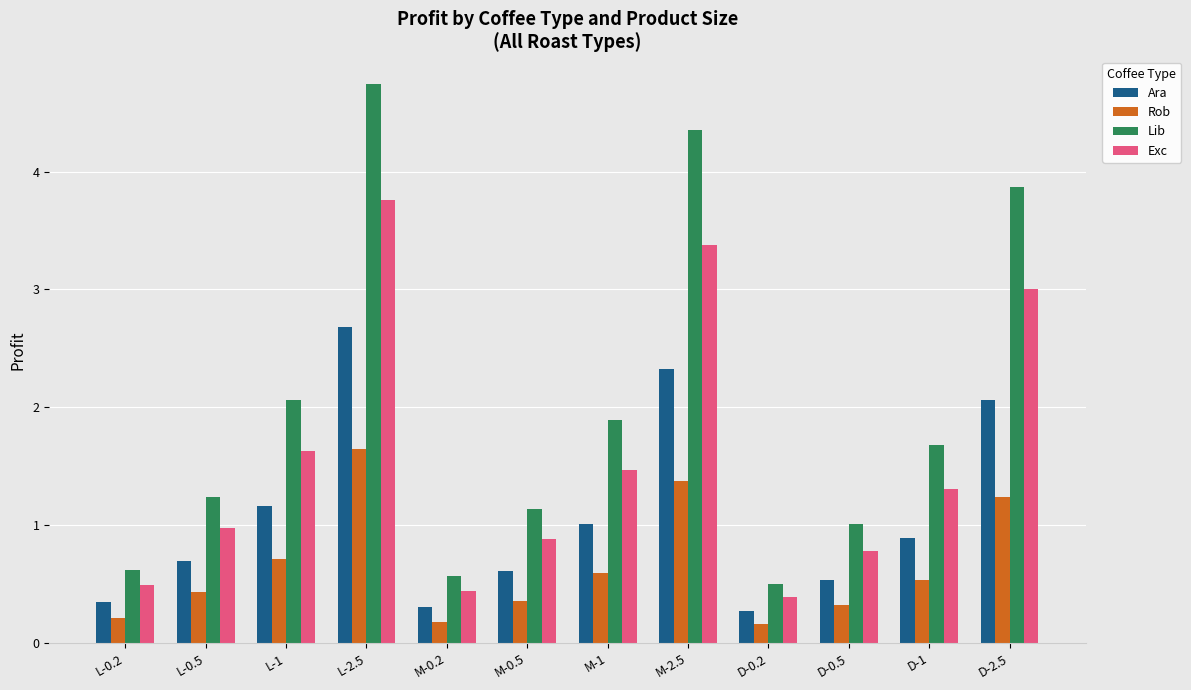

What value does the Rob series have at D-0.2?

0.2